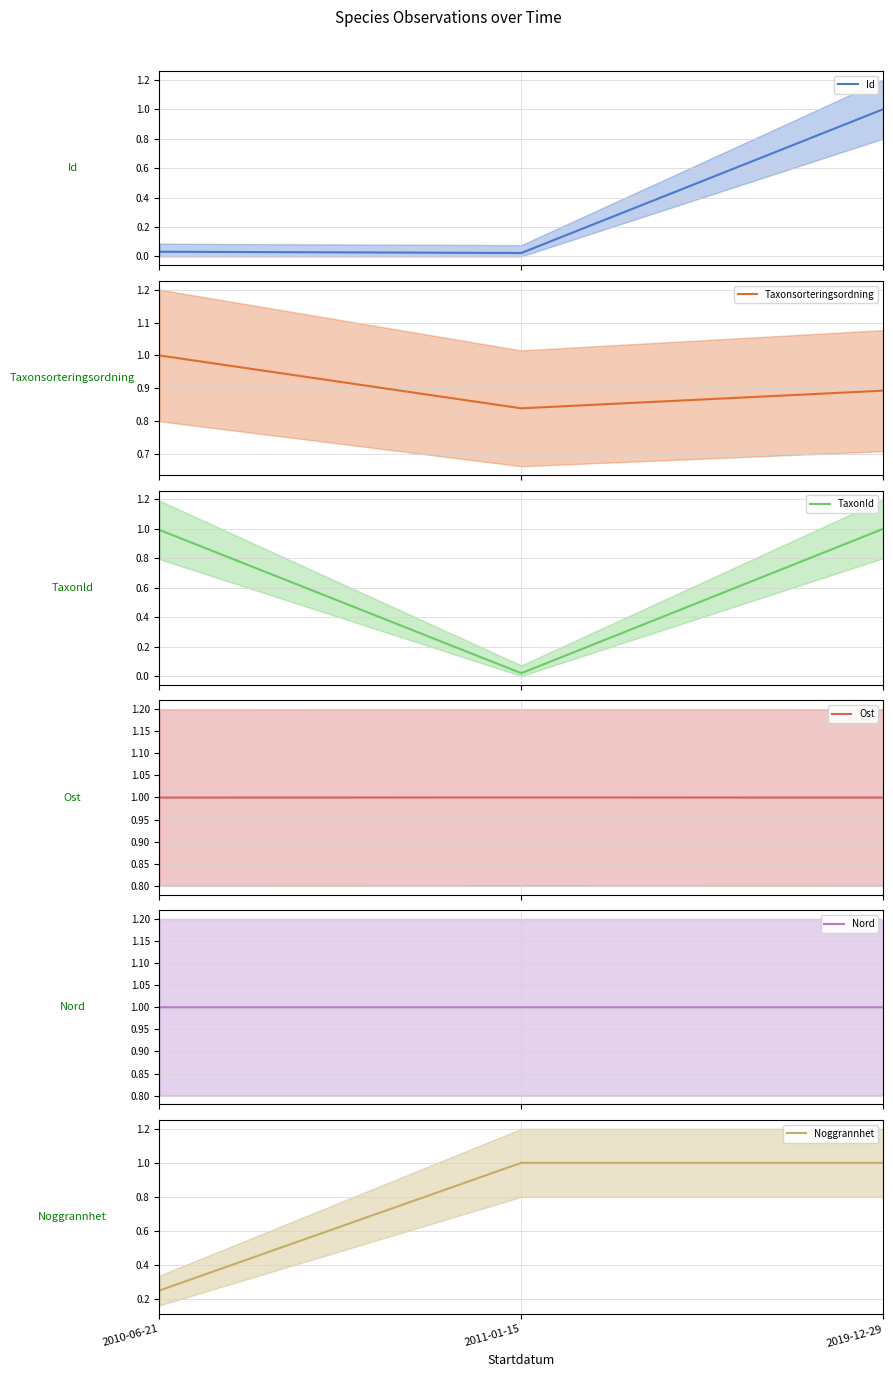

What is the sum of all TaxonId values?

2.0